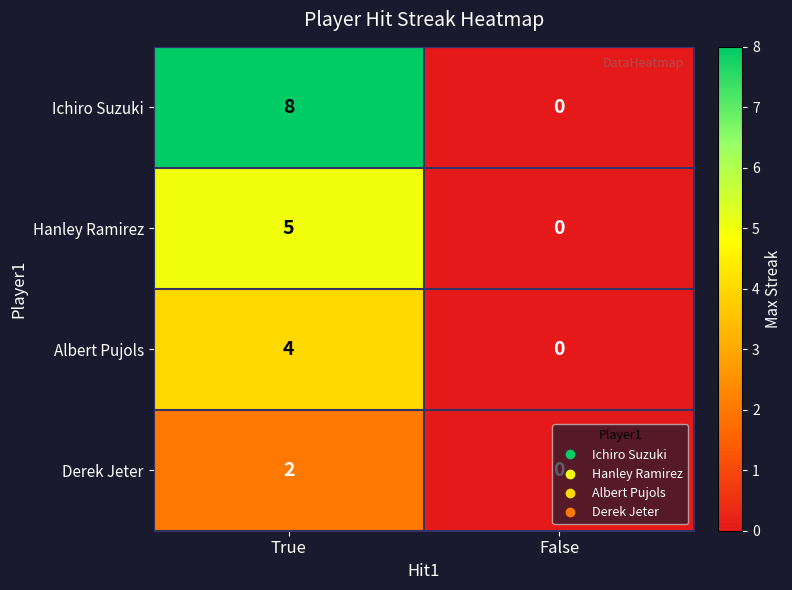

True or false: Ichiro Suzuki has a value of 2 at True.

False